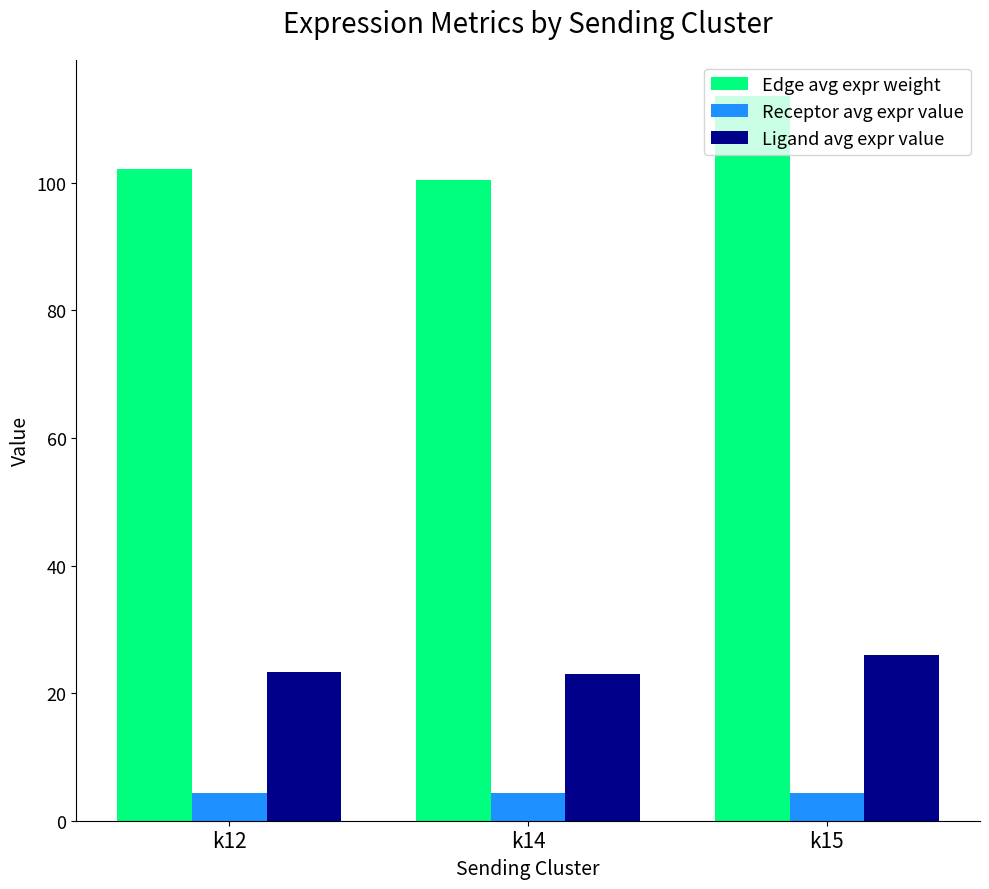

What is the difference between the highest and lowest values at k15?

109.2